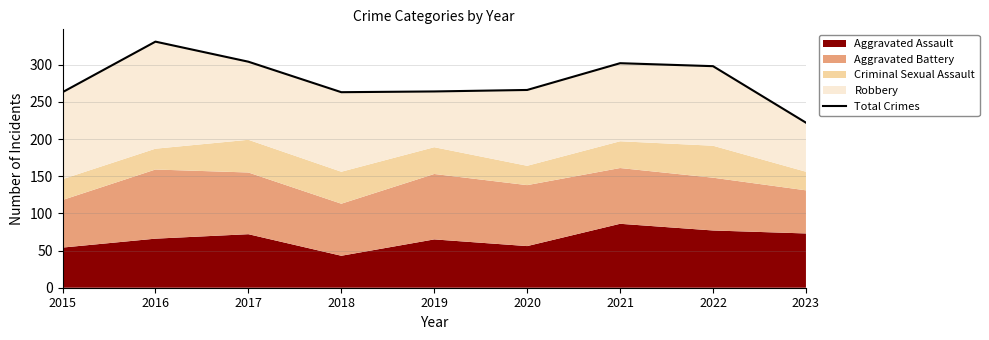

How many points are lower than both their immediate neighbors (excluding endpoints)?

1